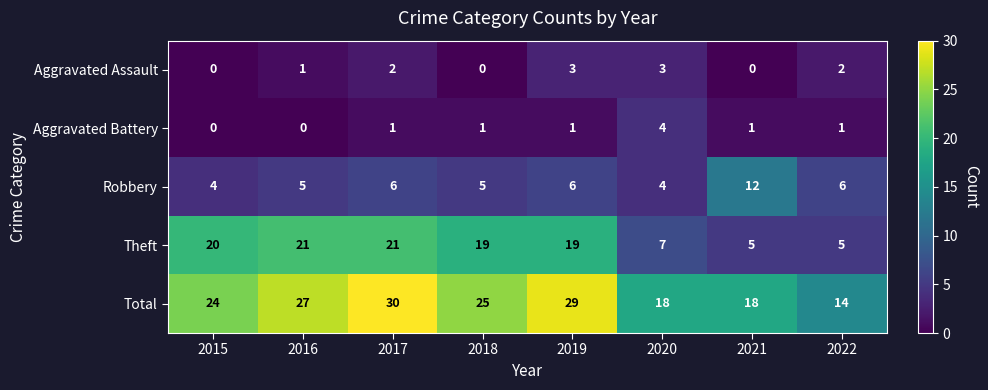

Count the Aggravated Battery values in the range 1 to 2.

5